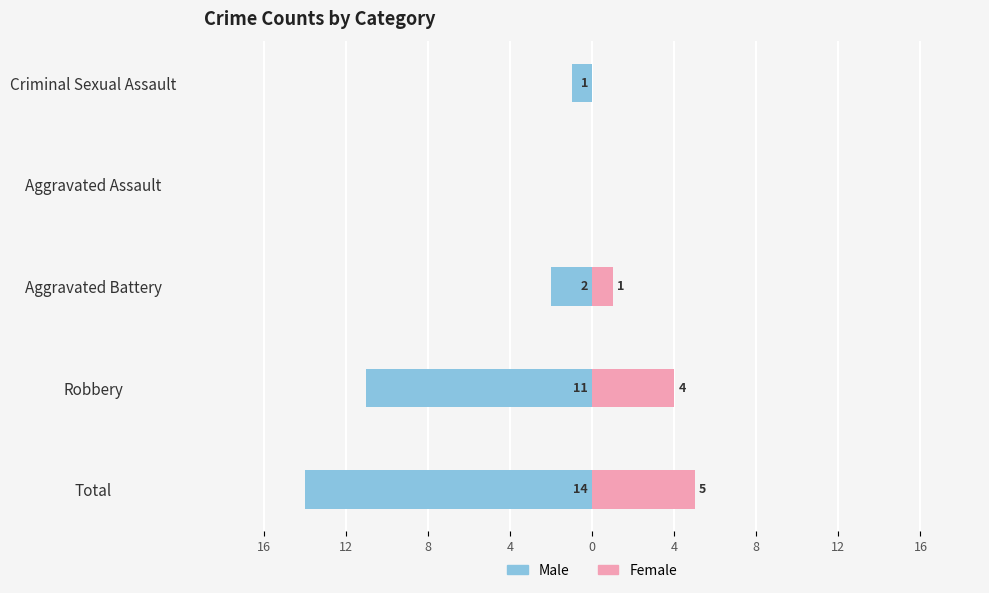

True or false: Female has a value of 2 at 4.

False